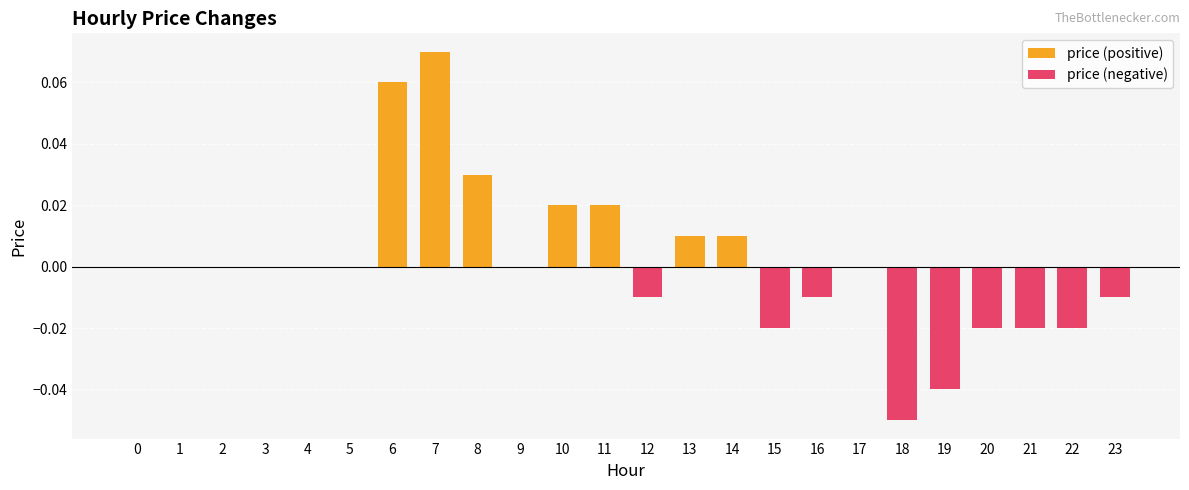

List the labels in order of price (negative) value, largest first.

0, 1, 2, 3, 4, 5, 6, 7, 8, 9, 10, 11, 13, 14, 17, 12, 16, 23, 15, 20, 21, 22, 19, 18